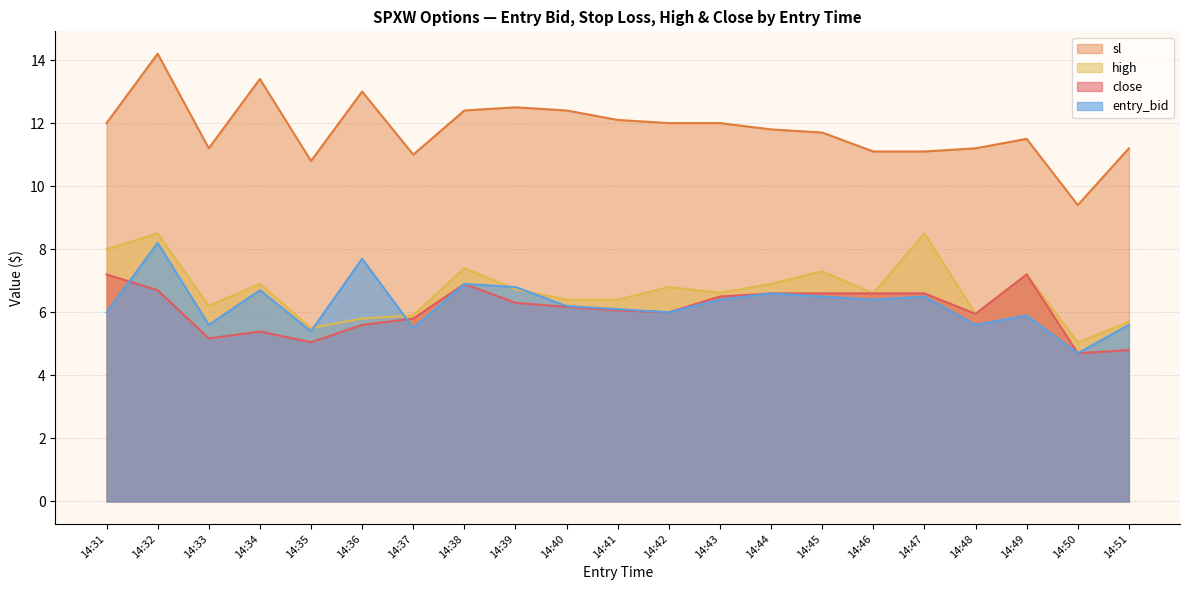

What are all the series names shown in the legend?

sl, high, close, entry_bid